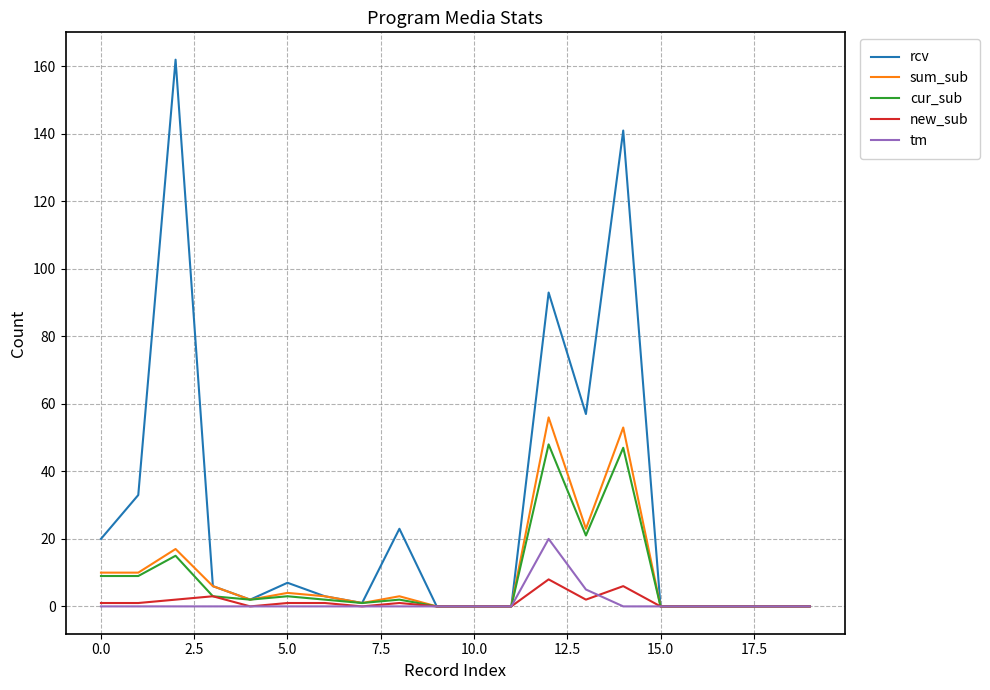

Reading left to right, transcribe all the data shown in this chart.

rcv: 20	33	162	6	2	7	3	1	23	0	0	0	93	57	141	0	0	0	0	0
sum_sub: 10	10	17	6	2	4	3	1	3	0	0	0	56	23	53	0	0	0	0	0
cur_sub: 9	9	15	3	2	3	2	1	2	0	0	0	48	21	47	0	0	0	0	0
new_sub: 1	1	2	3	0	1	1	0	1	0	0	0	8	2	6	0	0	0	0	0
tm: 0	0	0	0	0	0	0	0	0	0	0	0	20	5	0	0	0	0	0	0